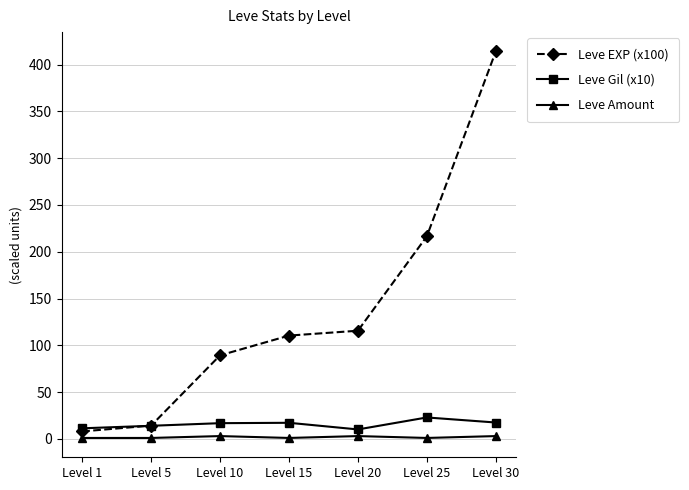

Which series has the largest total across all categories?

Leve EXP (x100)